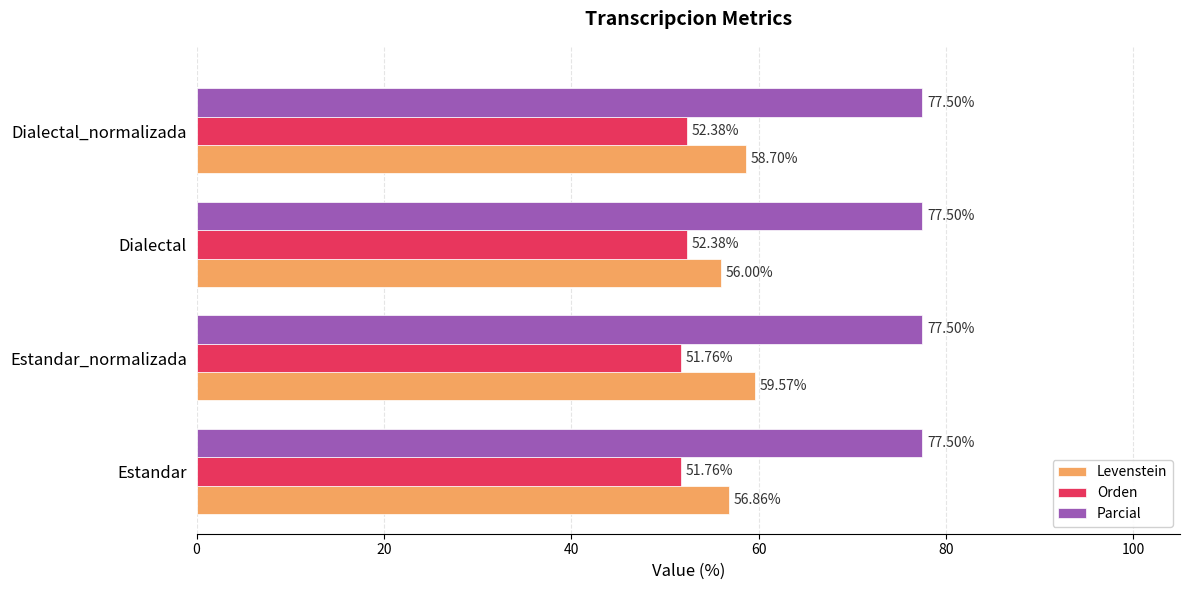

At how many categories does at least one series exceed 62?

4